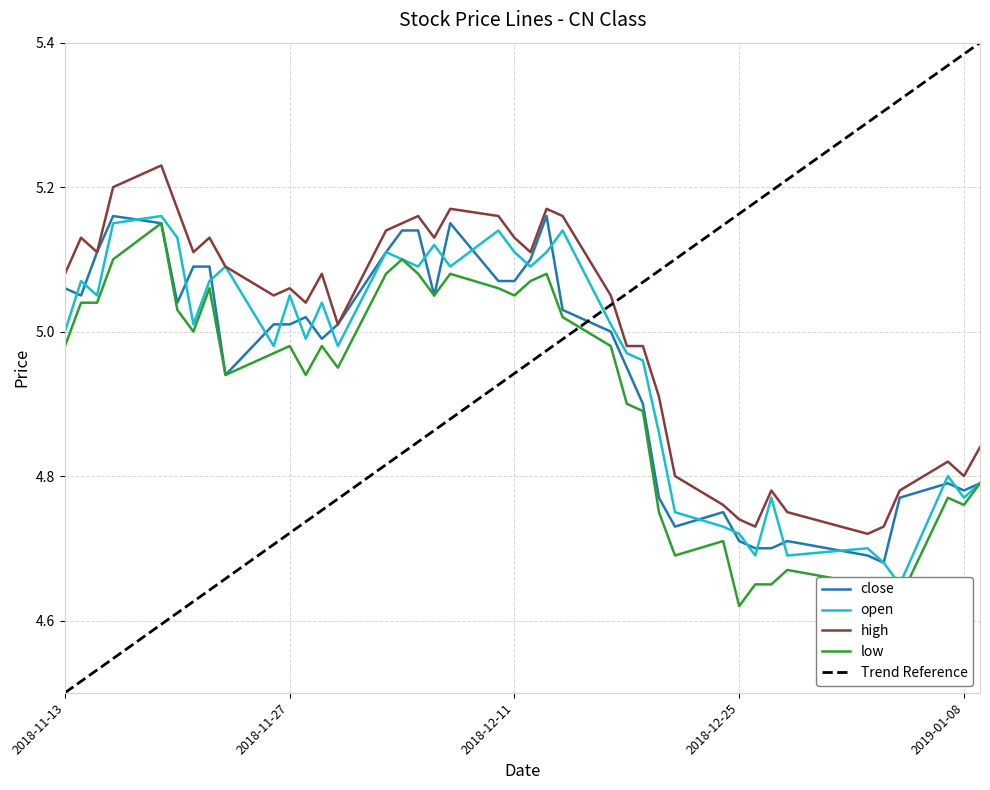

Where is the first local maximum for close?

2018-11-16